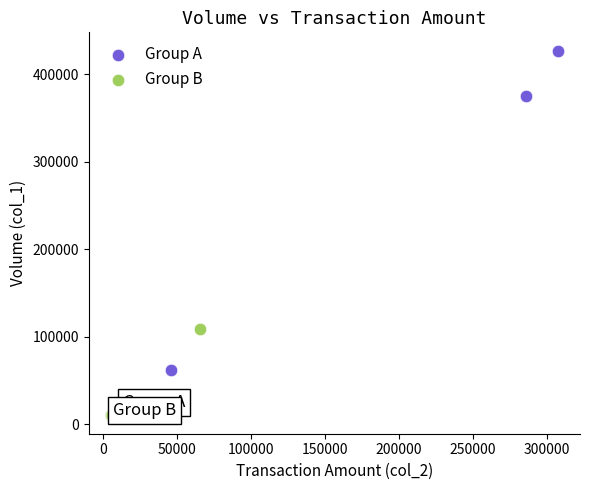

Which series has the largest Y range (max minus min)?

Group A